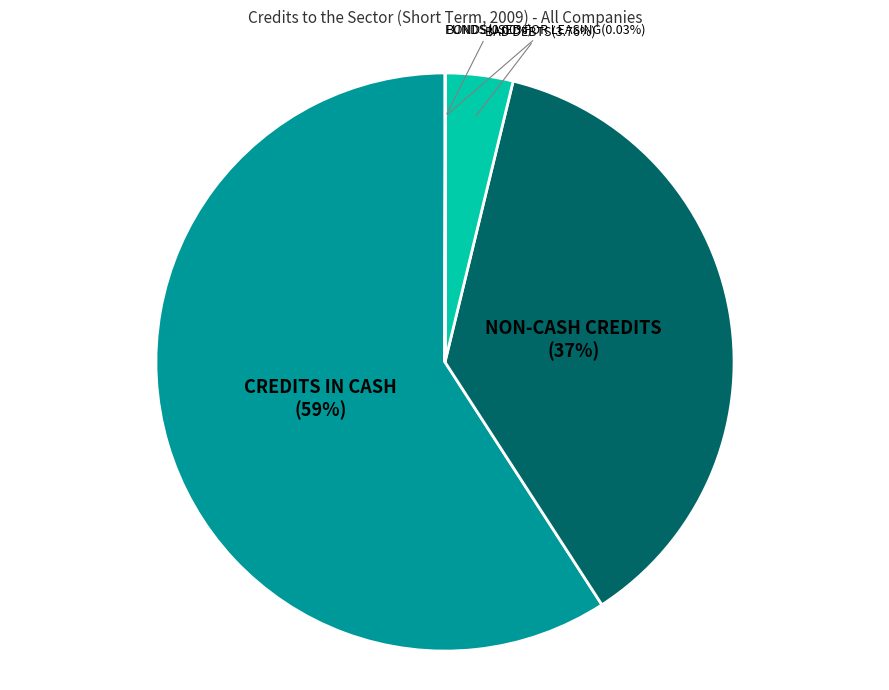

Is there a majority slice in this chart?

Yes